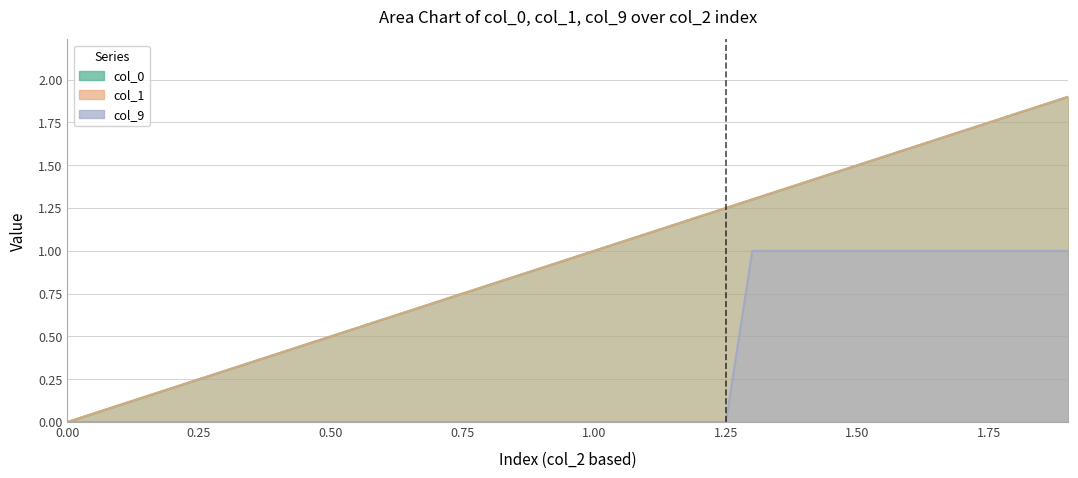

What is the maximum value for col_1?

1.9